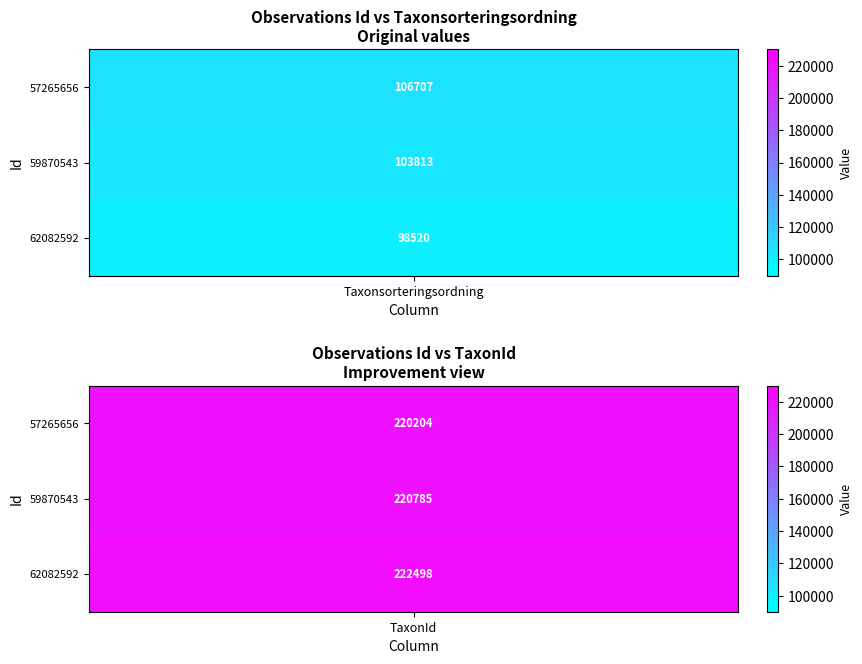

How many values in the 62082592 series are below 222498?

1